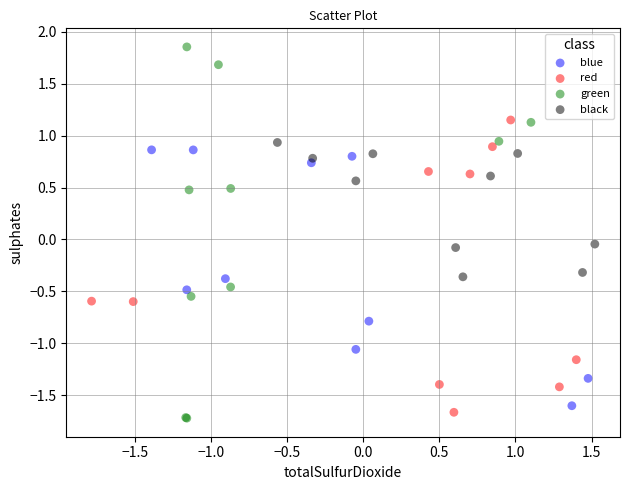

Which series contains the highest Y value?

green